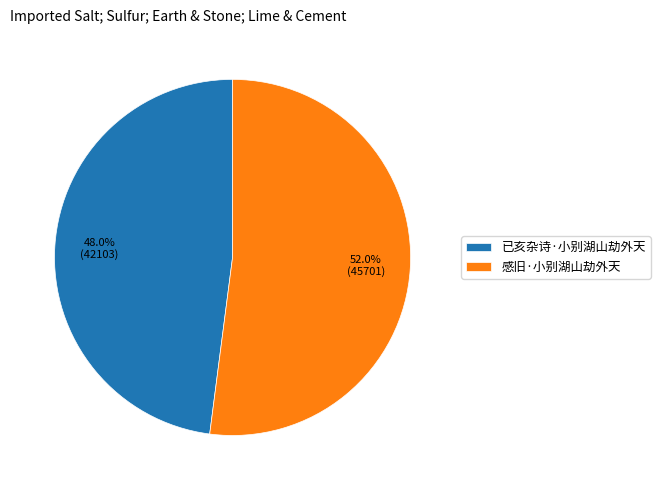

Between 已亥杂诗·小别湖山劫外天 and 感旧·小别湖山劫外天, which is larger?

感旧·小别湖山劫外天